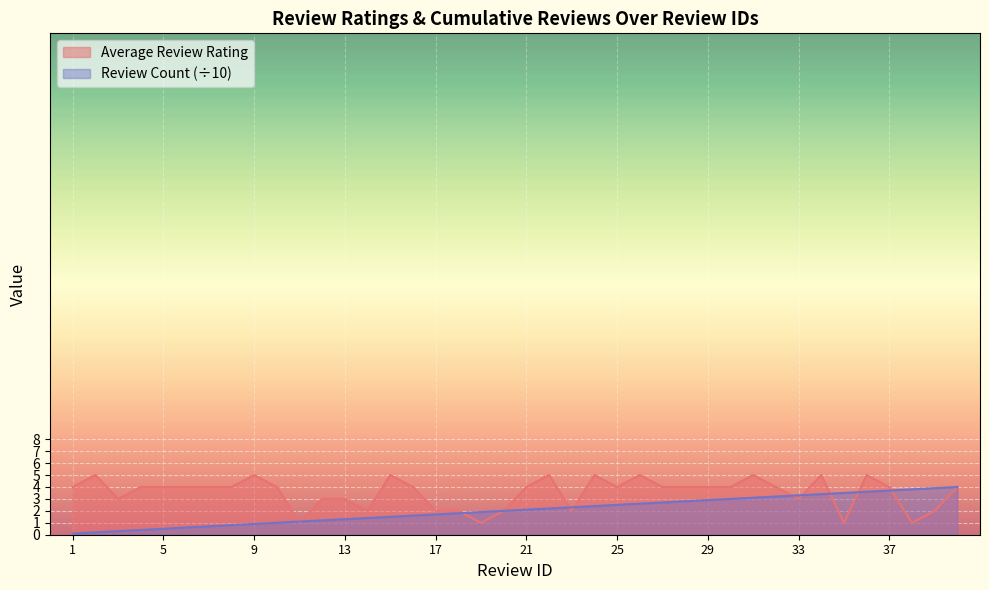

What is the sum of the Review Count (cumulative) values at 7 and 25?

3.2